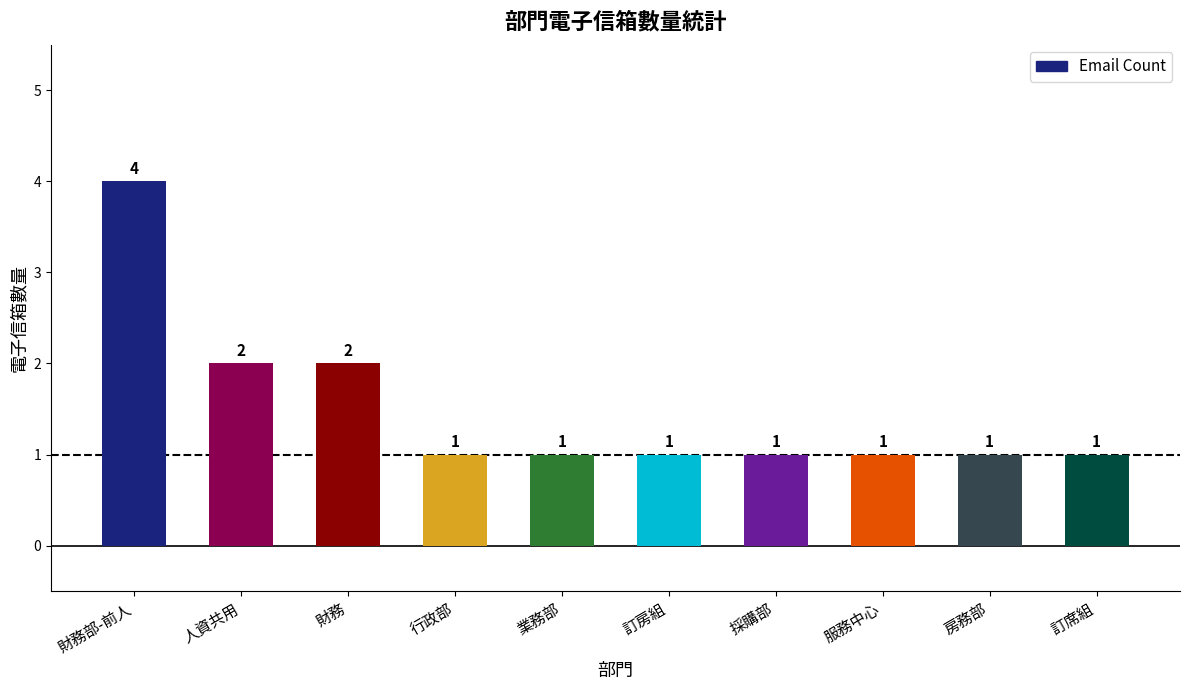

What is the sum of all values?

15